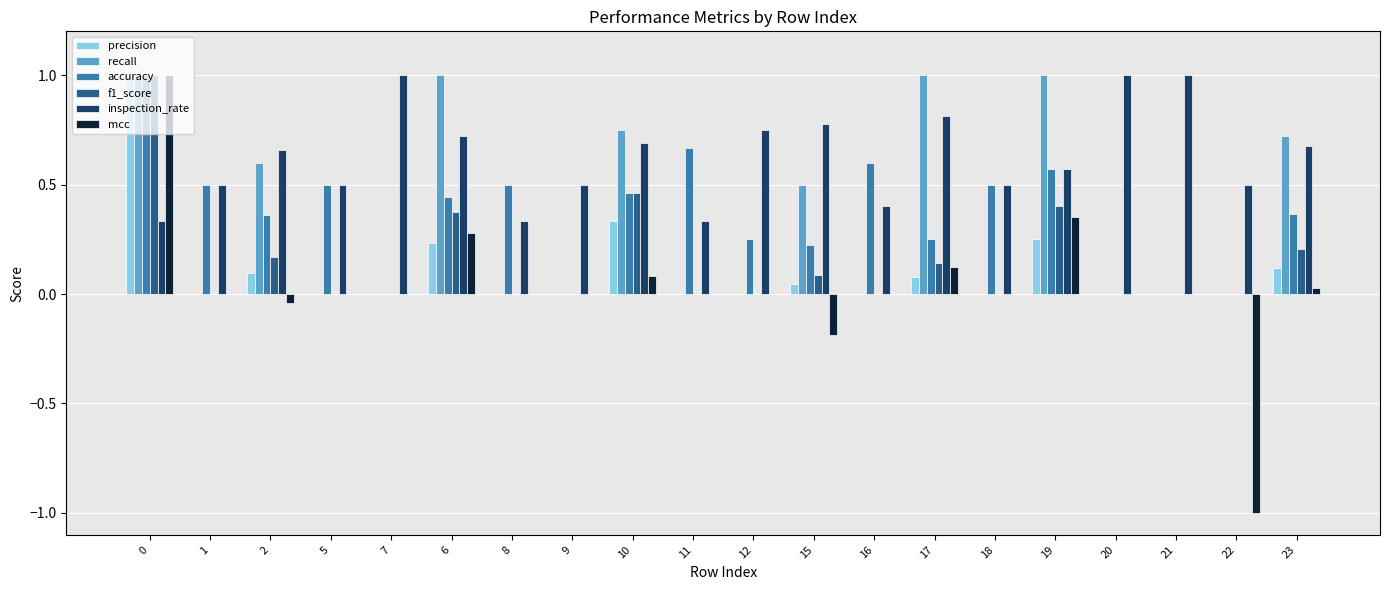

The value of mcc at 9 is 0.0. True or false?

True